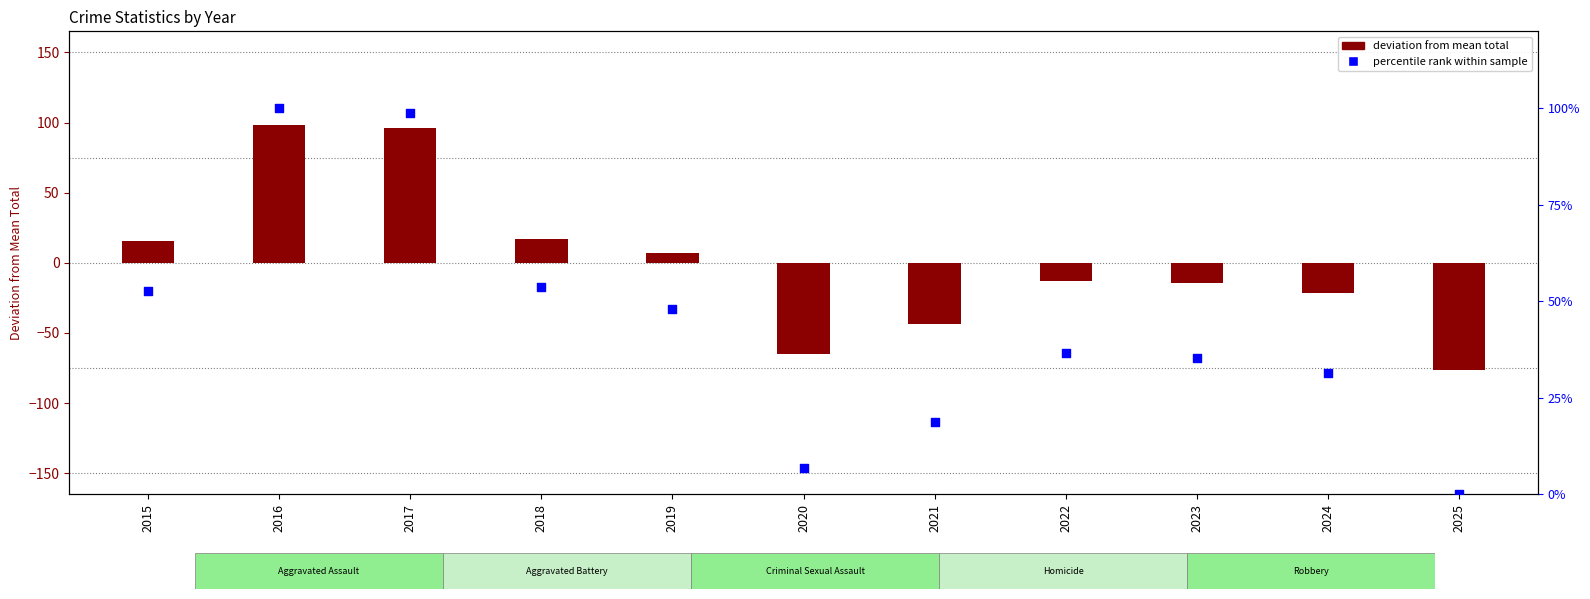

Which series has the largest Y range (max minus min)?

deviation from mean